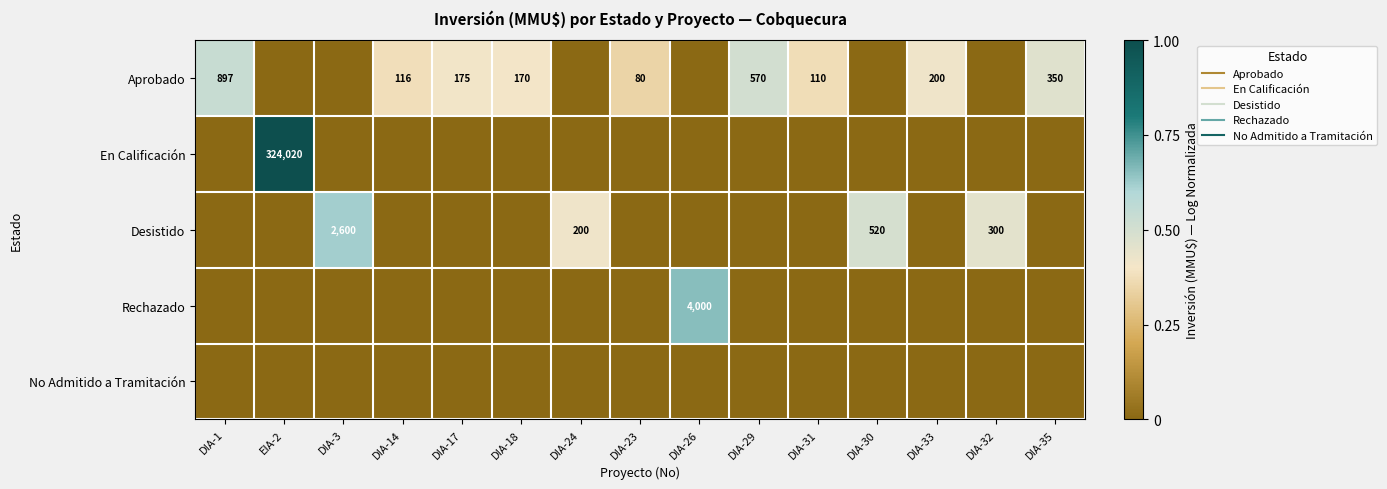

True or false: Desistido has a value of 0.5 at DIA-30.

True